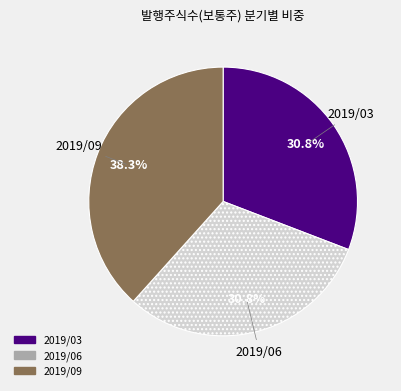

Is it true that 2019/09 is 38% of the pie?

True